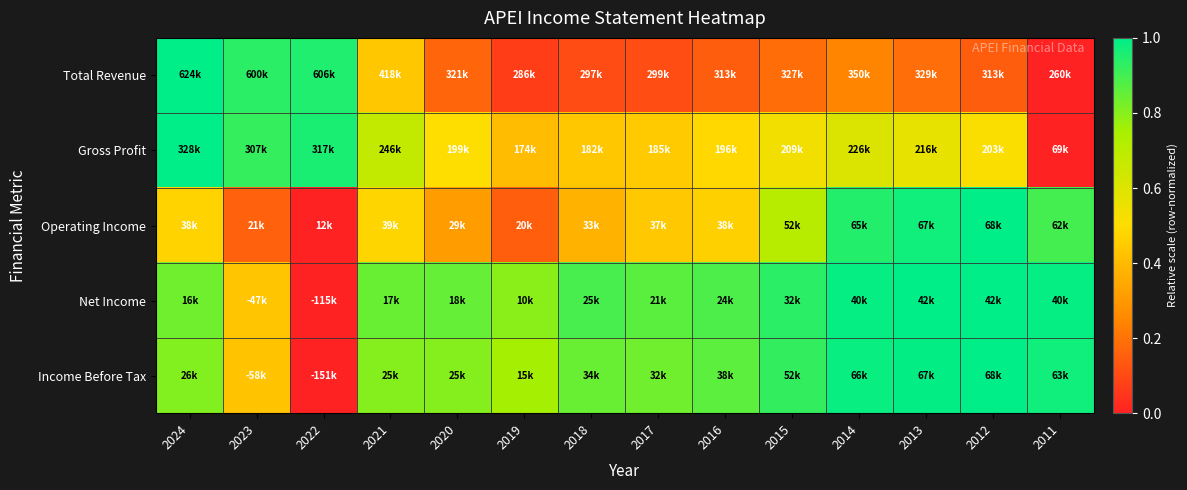

Reading left to right, list all the values displayed in this chart.

Total Revenue: 2024=1.0	2023=0.9	2022=0.9	2021=0.4	2020=0.2	2019=0.1	2018=0.1	2017=0.1	2016=0.1	2015=0.2	2014=0.2	2013=0.2	2012=0.1	2011=0.0
Gross Profit: 2024=1.0	2023=0.9	2022=1.0	2021=0.7	2020=0.5	2019=0.4	2018=0.4	2017=0.4	2016=0.5	2015=0.5	2014=0.6	2013=0.6	2012=0.5	2011=0.0
Operating Income: 2024=0.5	2023=0.2	2022=0.0	2021=0.5	2020=0.3	2019=0.1	2018=0.4	2017=0.4	2016=0.5	2015=0.7	2014=0.9	2013=1.0	2012=1.0	2011=0.9
Net Income: 2024=0.8	2023=0.4	2022=0.0	2021=0.8	2020=0.9	2019=0.8	2018=0.9	2017=0.9	2016=0.9	2015=0.9	2014=1.0	2013=1.0	2012=1.0	2011=1.0
Income Before Tax: 2024=0.8	2023=0.4	2022=0.0	2021=0.8	2020=0.8	2019=0.8	2018=0.8	2017=0.8	2016=0.9	2015=0.9	2014=1.0	2013=1.0	2012=1.0	2011=1.0